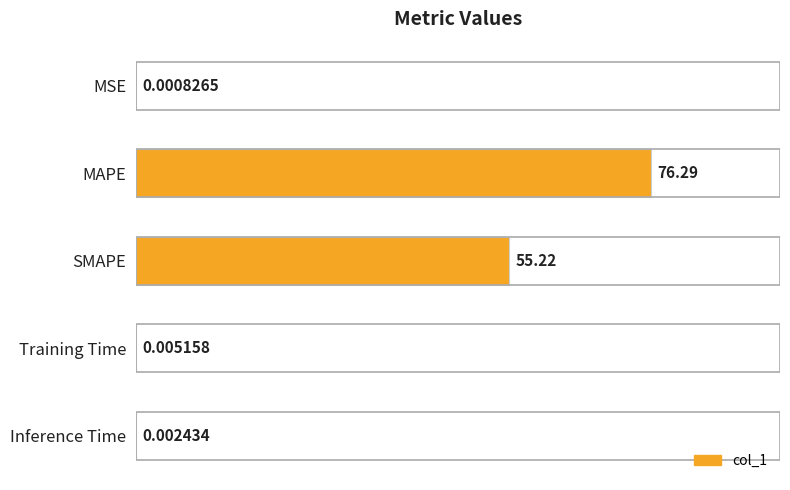

How many categories are shown in the chart?

5